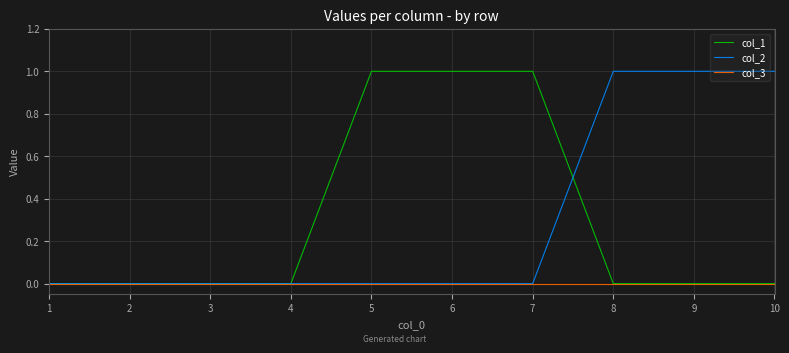

Is the value of col_3 at 2 greater than the value of col_1 at 7?

No